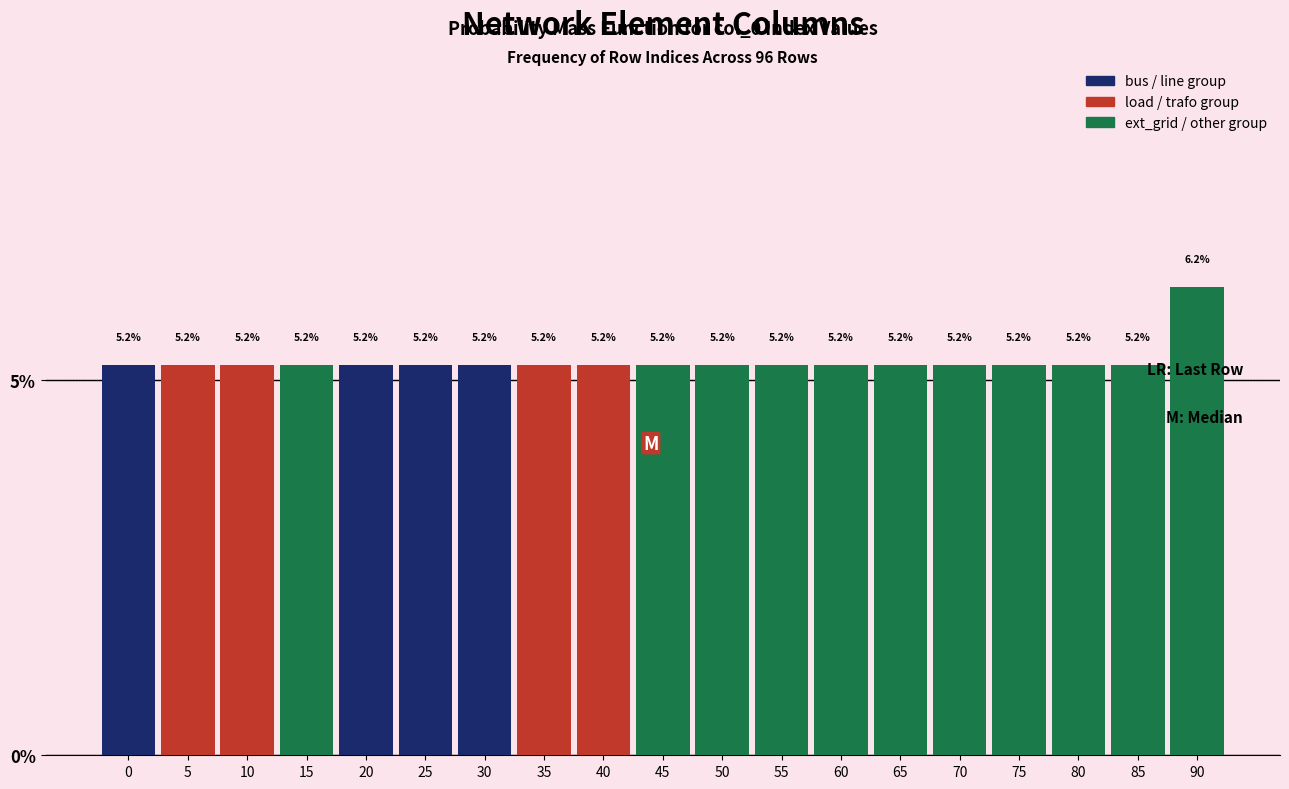

What is the value of the 16th bar from the left?

5.2